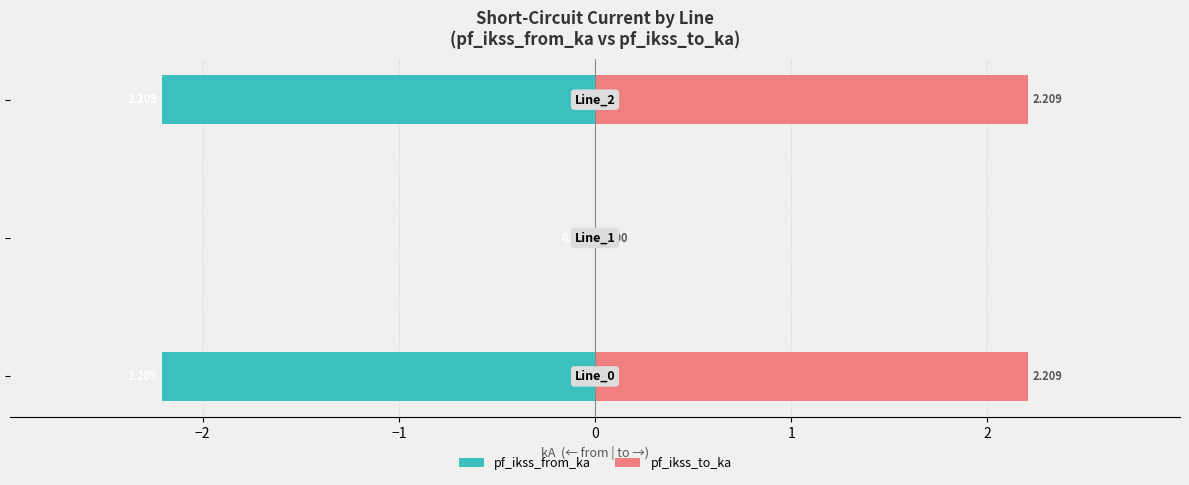

What is the value of the pf_ikss_from_ka bar at the 3rd from the left?

-2.2